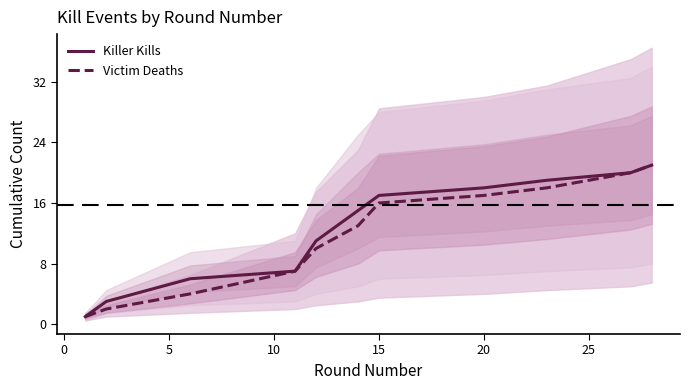

What are all the series names shown in the legend?

Killer Kills, Victim Deaths